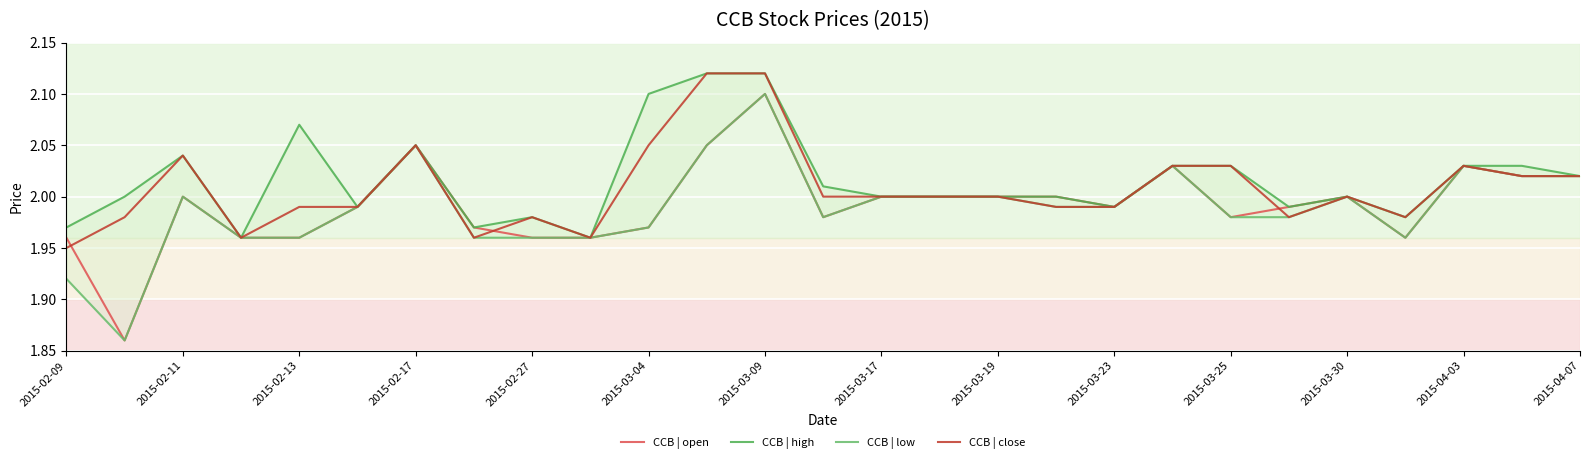

At which label does CCB | close reach its minimum?

2015-02-09